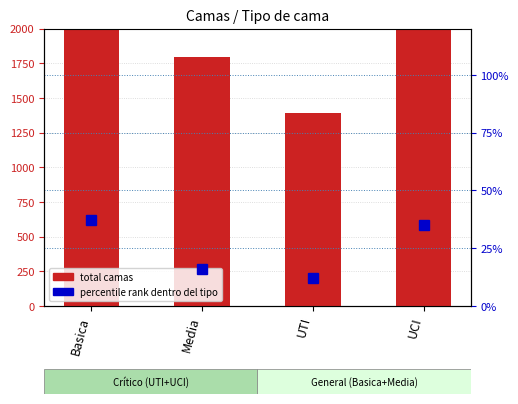

Count the number of categories in the chart.

4